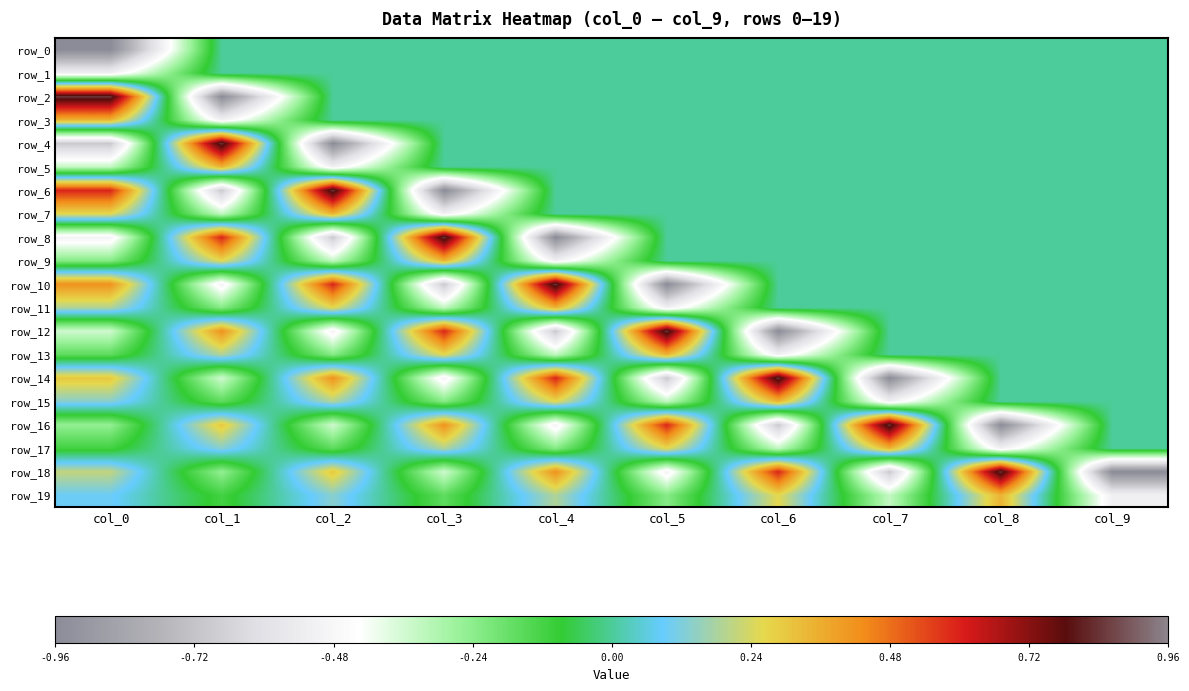

Is the value of row_13 at col_7 greater than the value of row_2 at col_2?

No